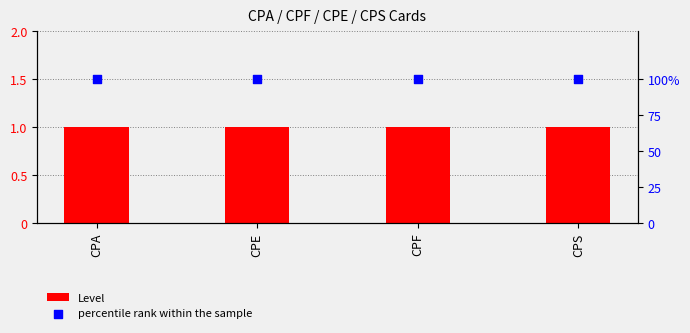

Is the value of percentile rank within the sample at CPS greater than the value of Level at CPS?

Yes